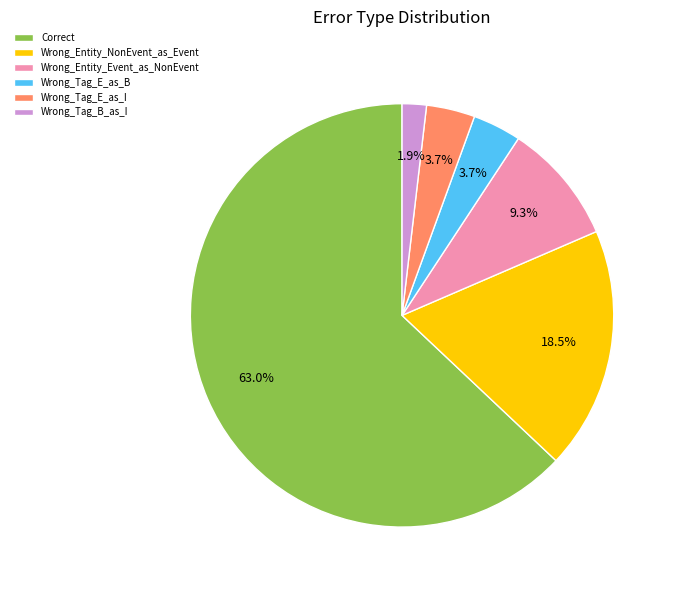

What is the ratio of the value at Wrong_Tag_B_as_I to the value at Wrong_Entity_NonEvent_as_Event?

0.1